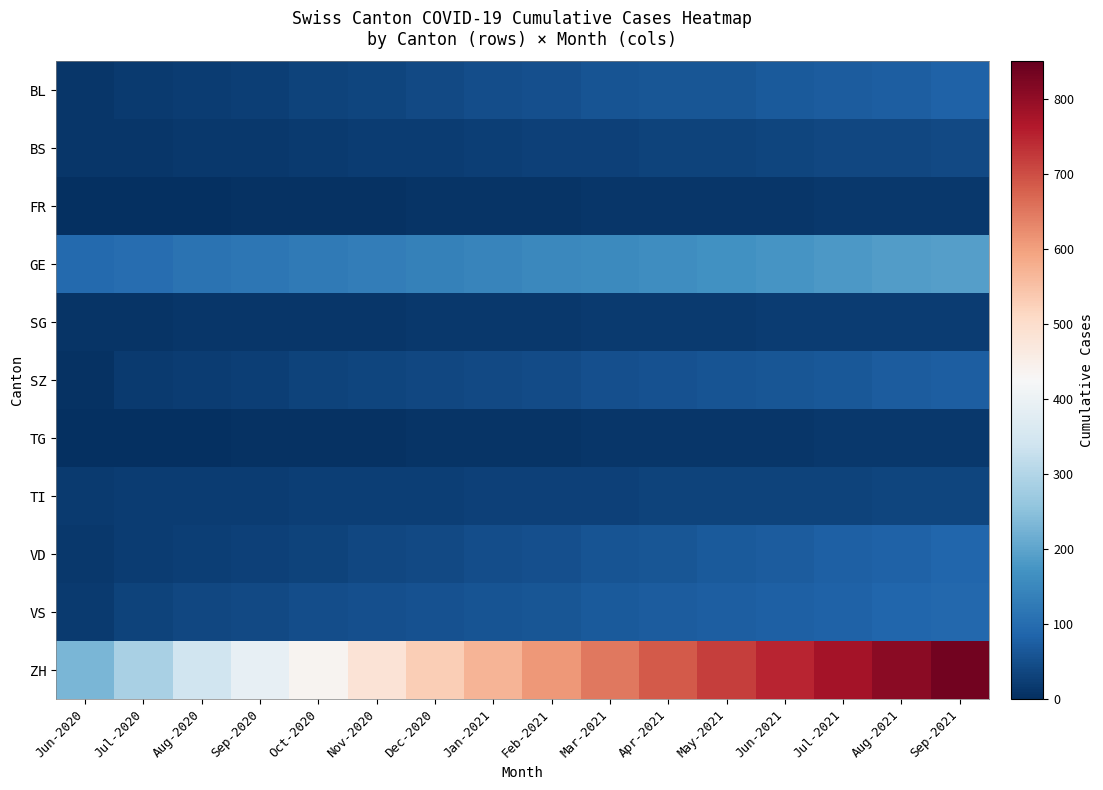

How many distinct data groups are displayed?

11